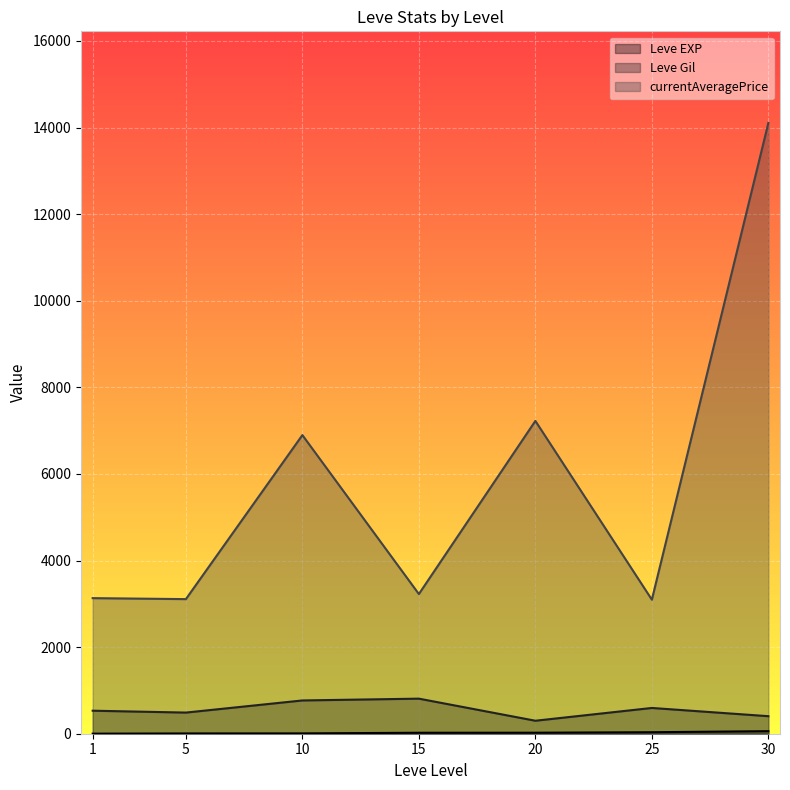

What is the maximum value for Leve Gil?

810.0